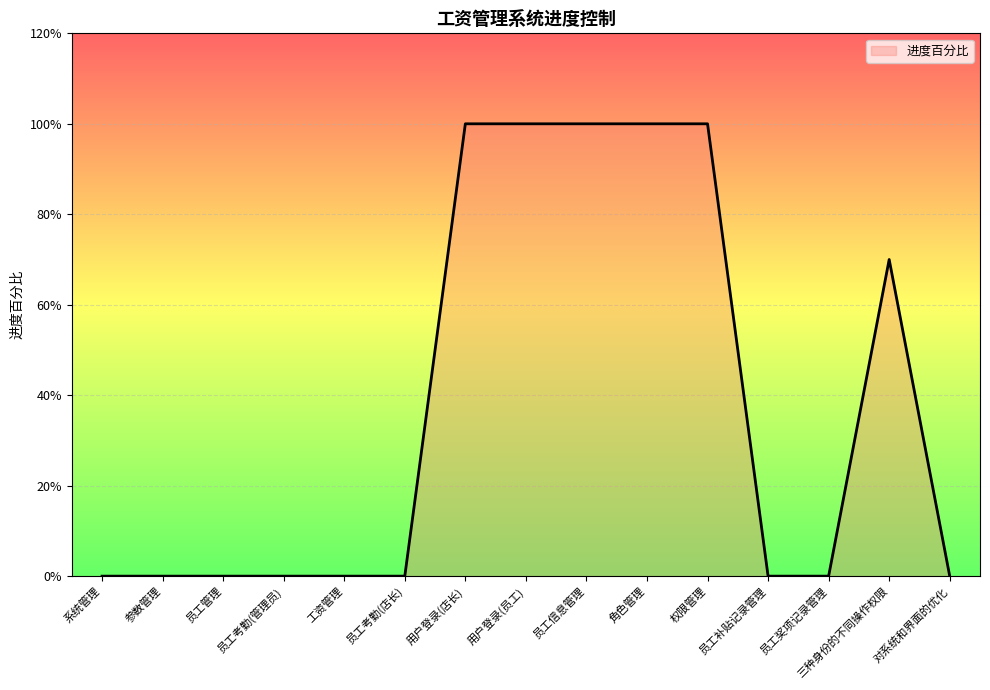

At which label is the value closest to 0?

系统管理